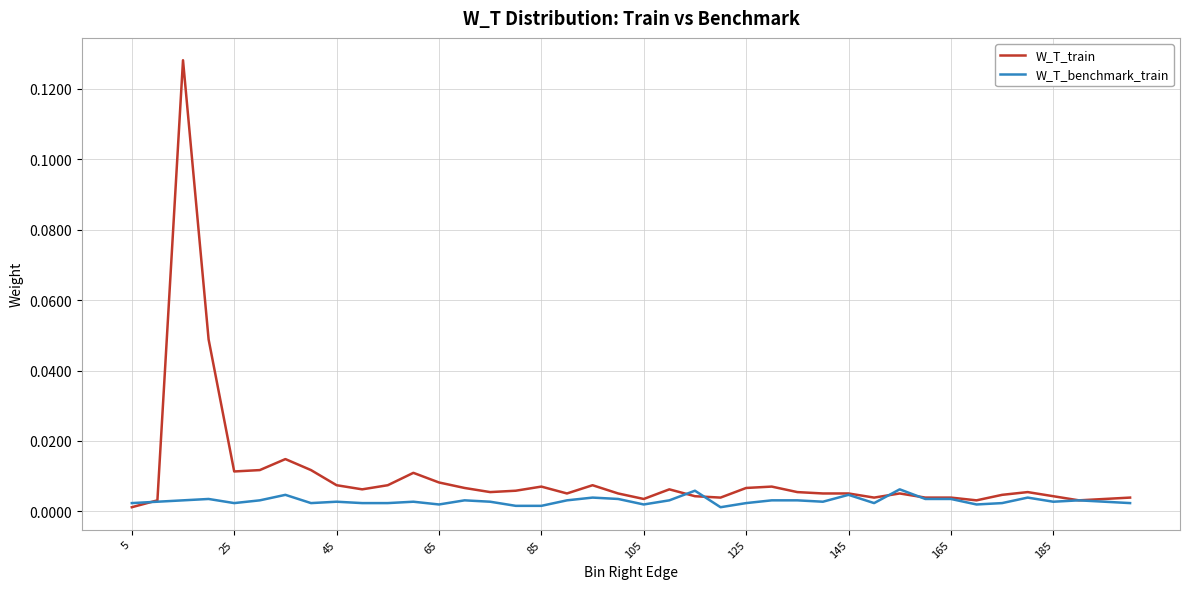

What is the sum of all W_T_train values?

0.4